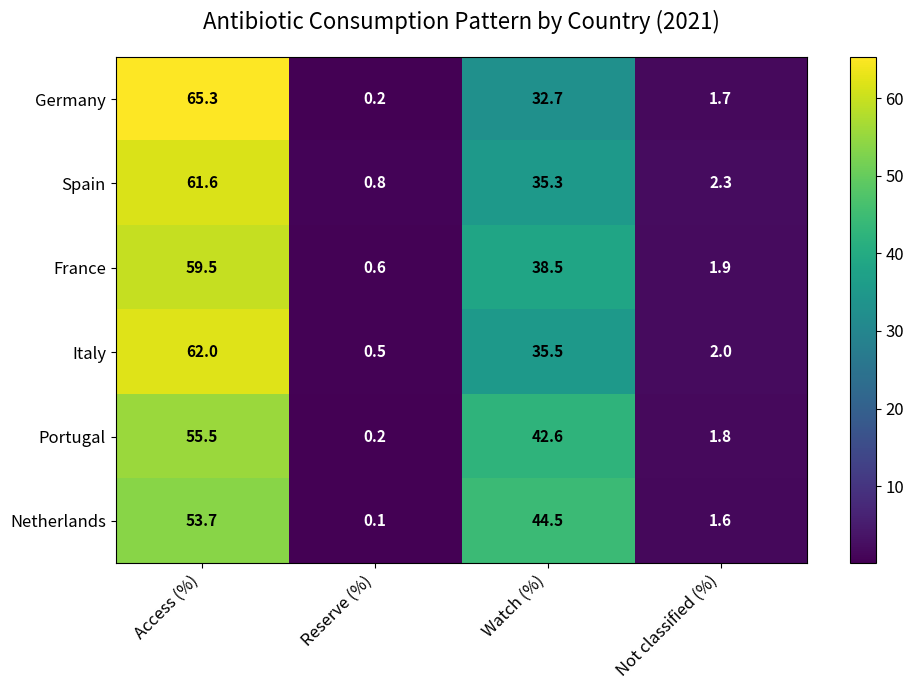

Count the number of data series in this chart.

6